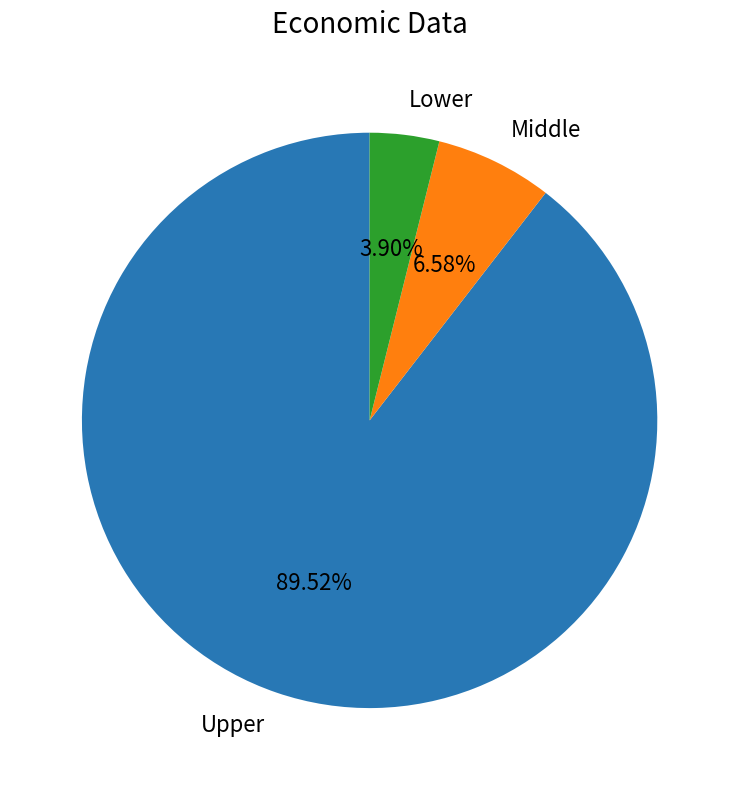

What is the largest slice in the pie chart?

Upper